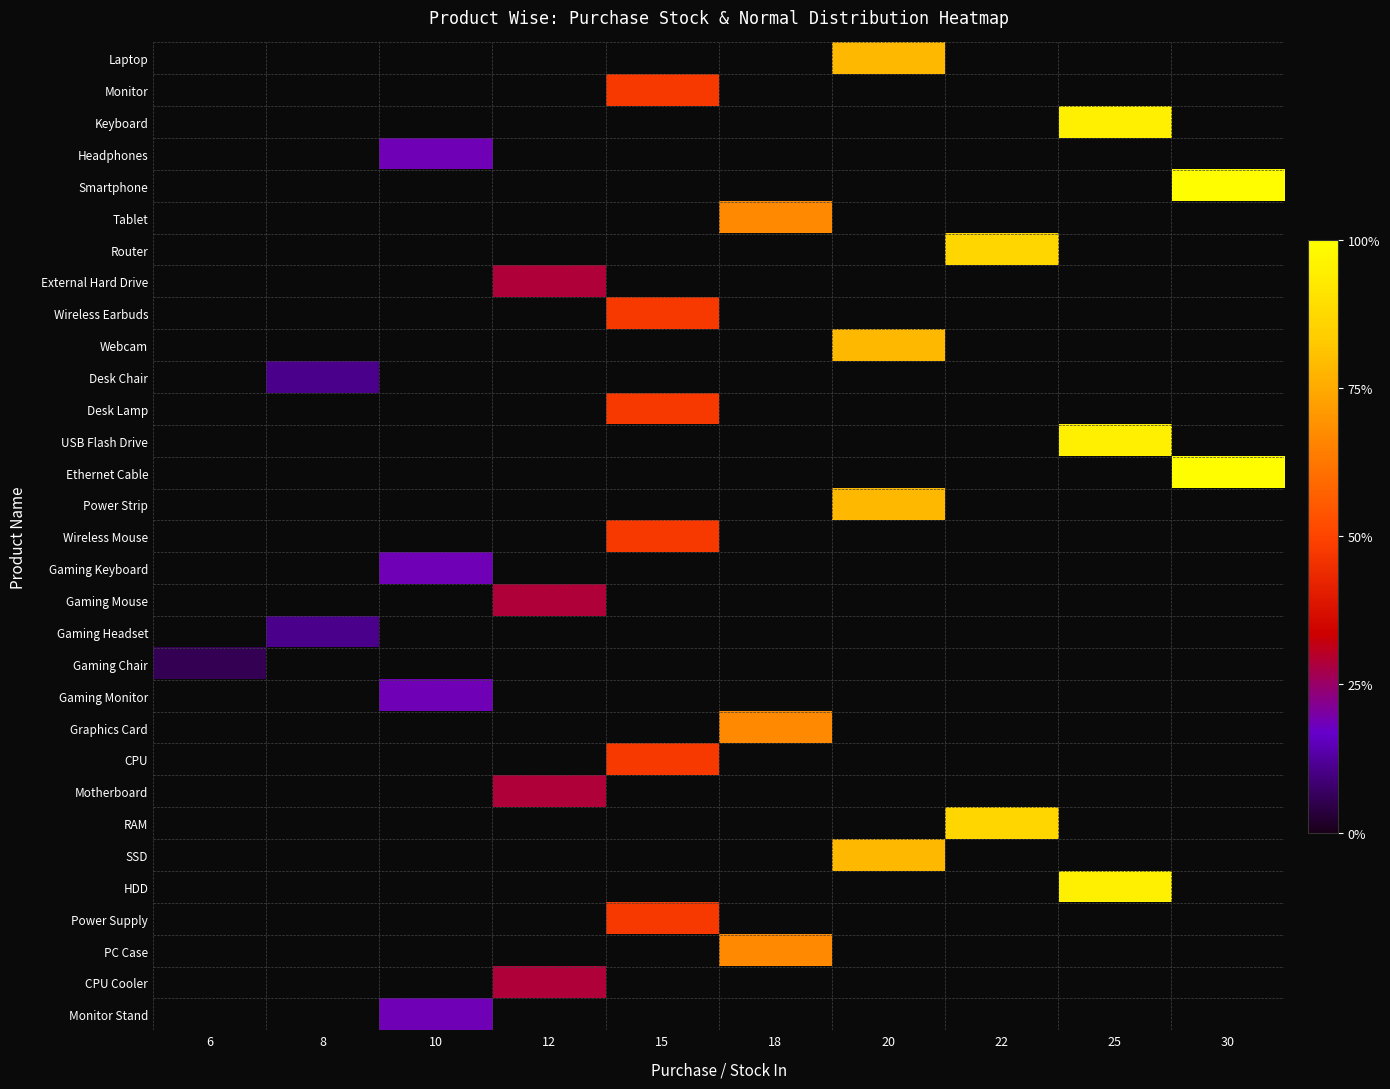

At which category does the chart reach its peak across all series?

30